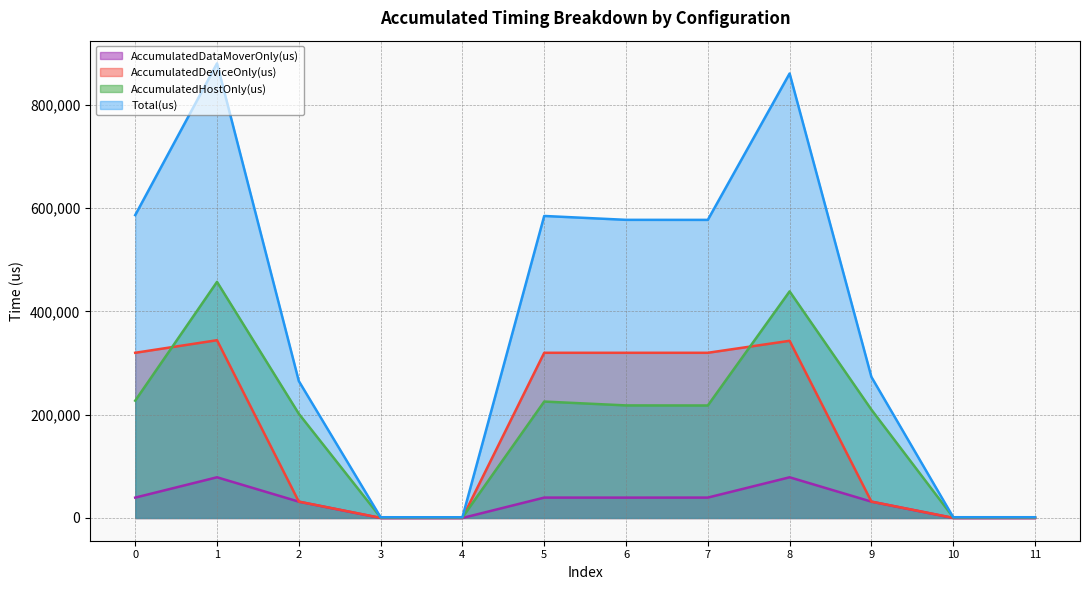

What are all the series names shown in the legend?

AccumulatedDataMoverOnly(us), AccumulatedDeviceOnly(us), AccumulatedHostOnly(us), Total(us)